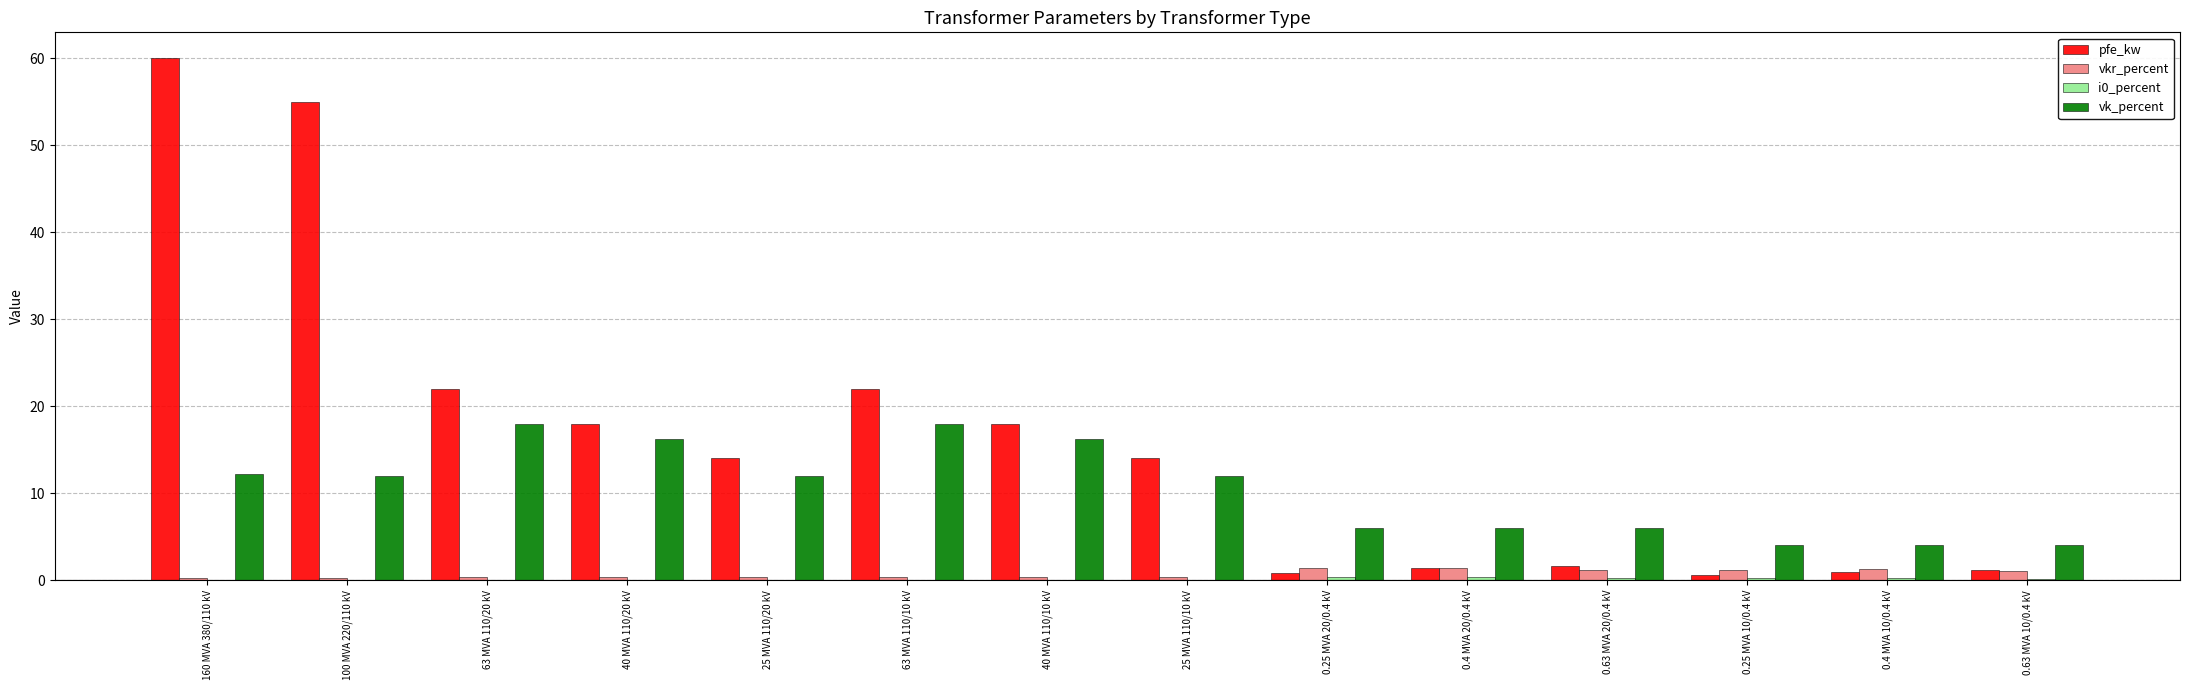

Which label corresponds to the largest value in the chart?

160 MVA 380/110 kV